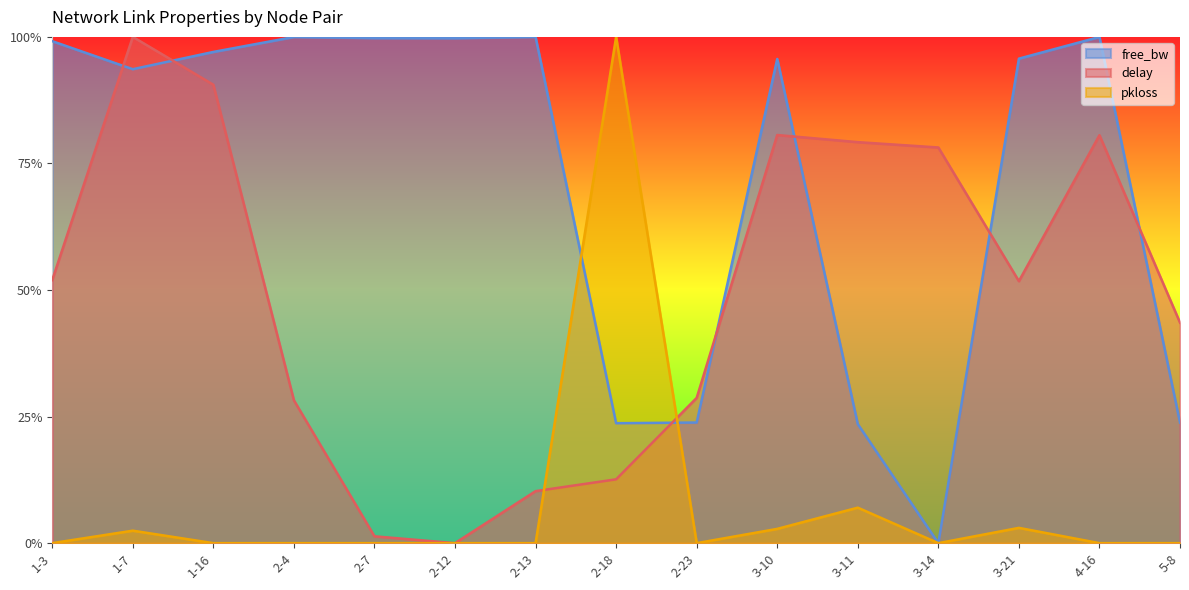

What are all the series names shown in the legend?

free_bw, delay, pkloss